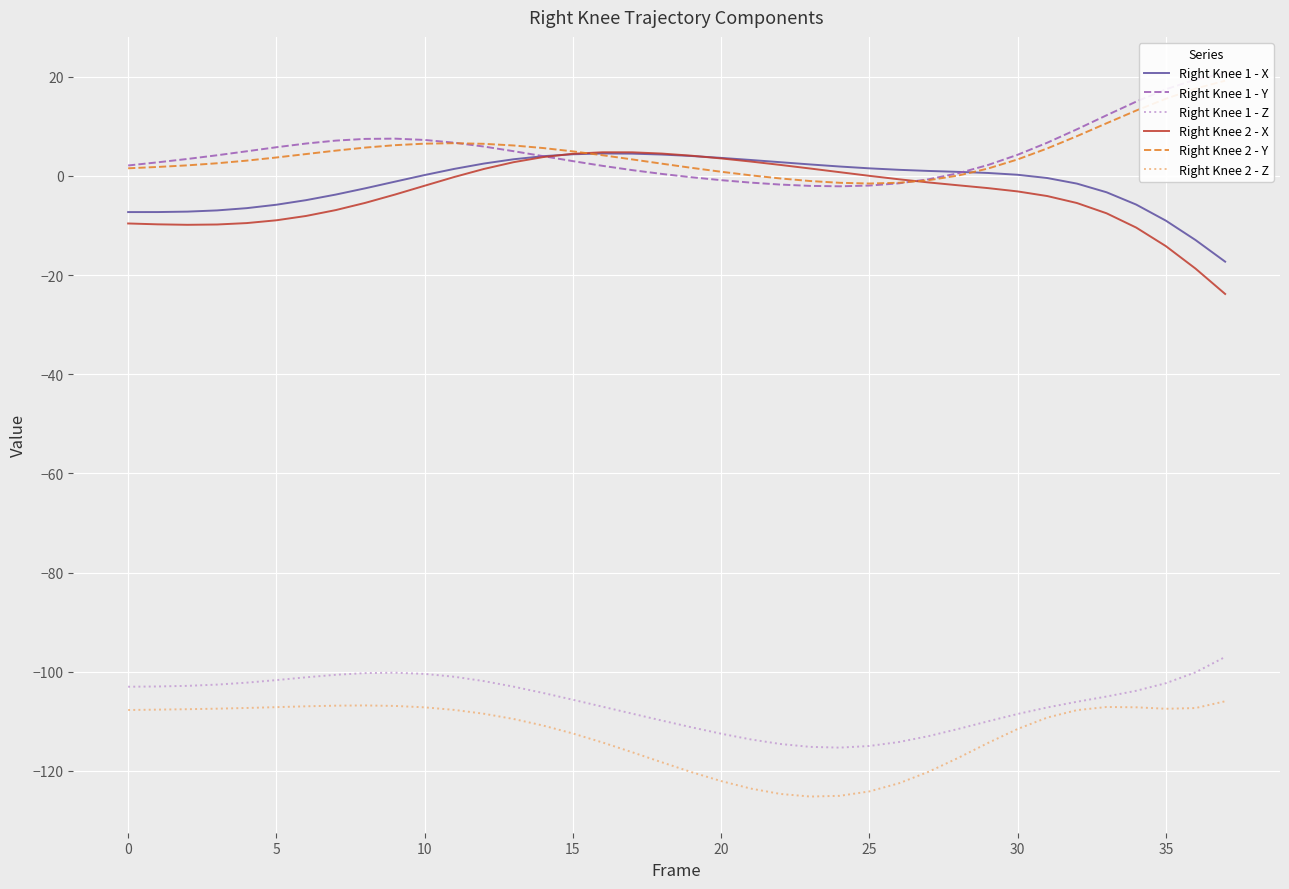

How many lines are shown in the chart?

6